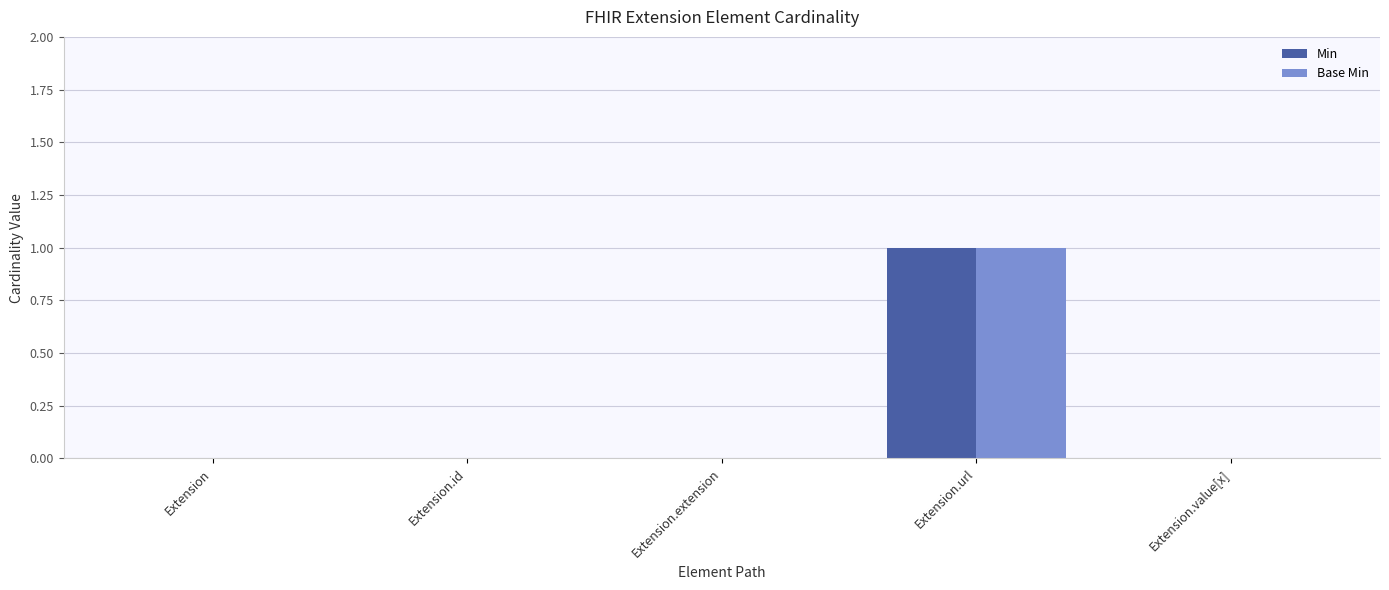

The Base Min series shows 1 at Extension.url. True or false?

True